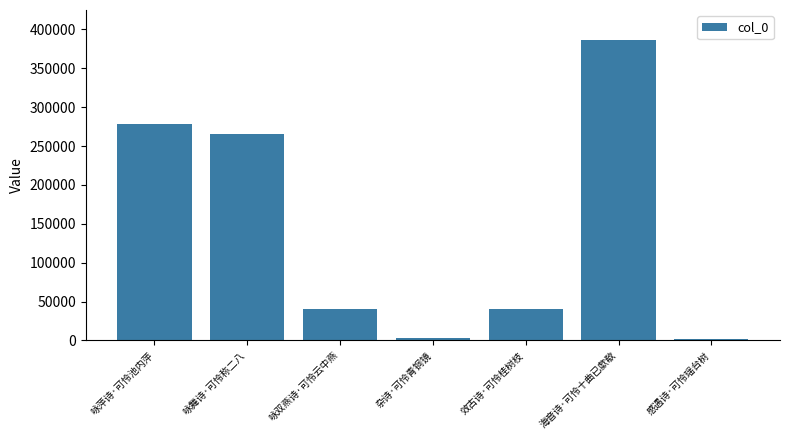

Which label corresponds to the largest value in the chart?

海音诗·可怜十曲已歔欷